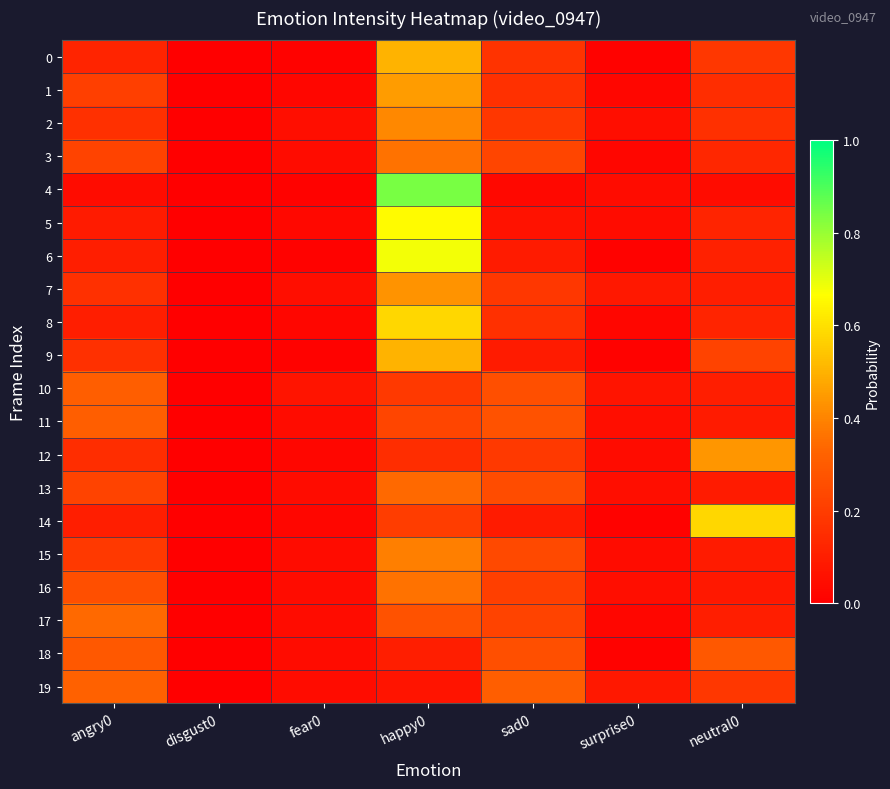

Between angry0 and happy0, which series saw the biggest shift?

4